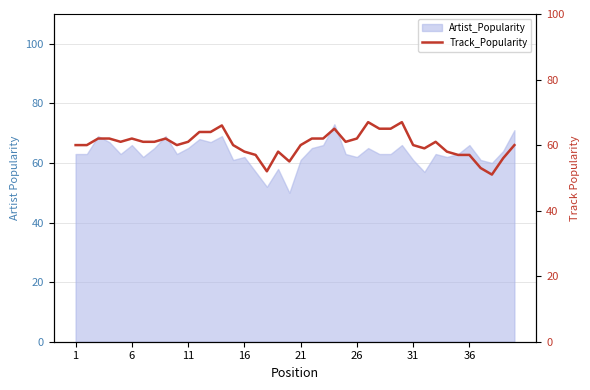

Reading left to right, list all the values displayed in this chart.

60	60	62	62	61	62	61	61	62	60	61	64	64	66	60	58	57	52	58	55	60	62	62	65	61	62	67	65	65	67	60	59	61	58	57	57	53	51	56	60